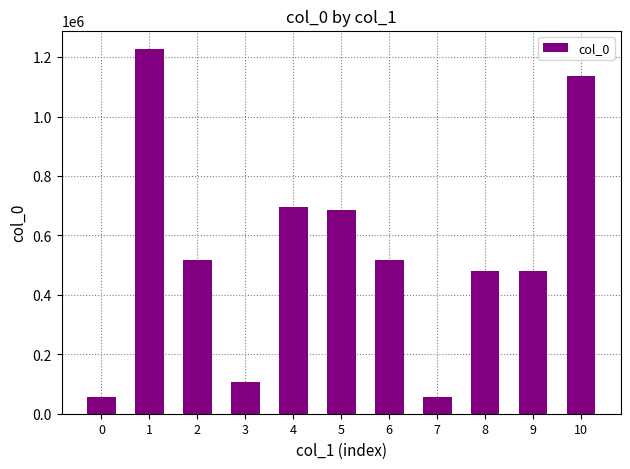

At which label does the data first exceed 516062?

1